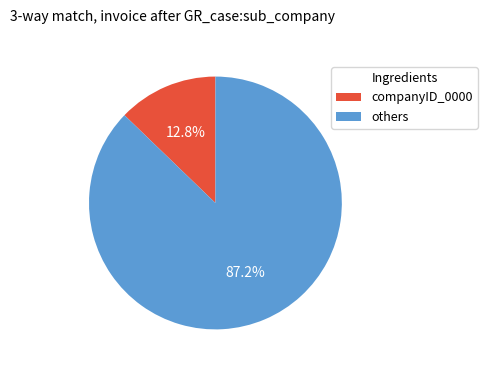

Do companyID_0000 and others together represent more than half of the pie?

Yes